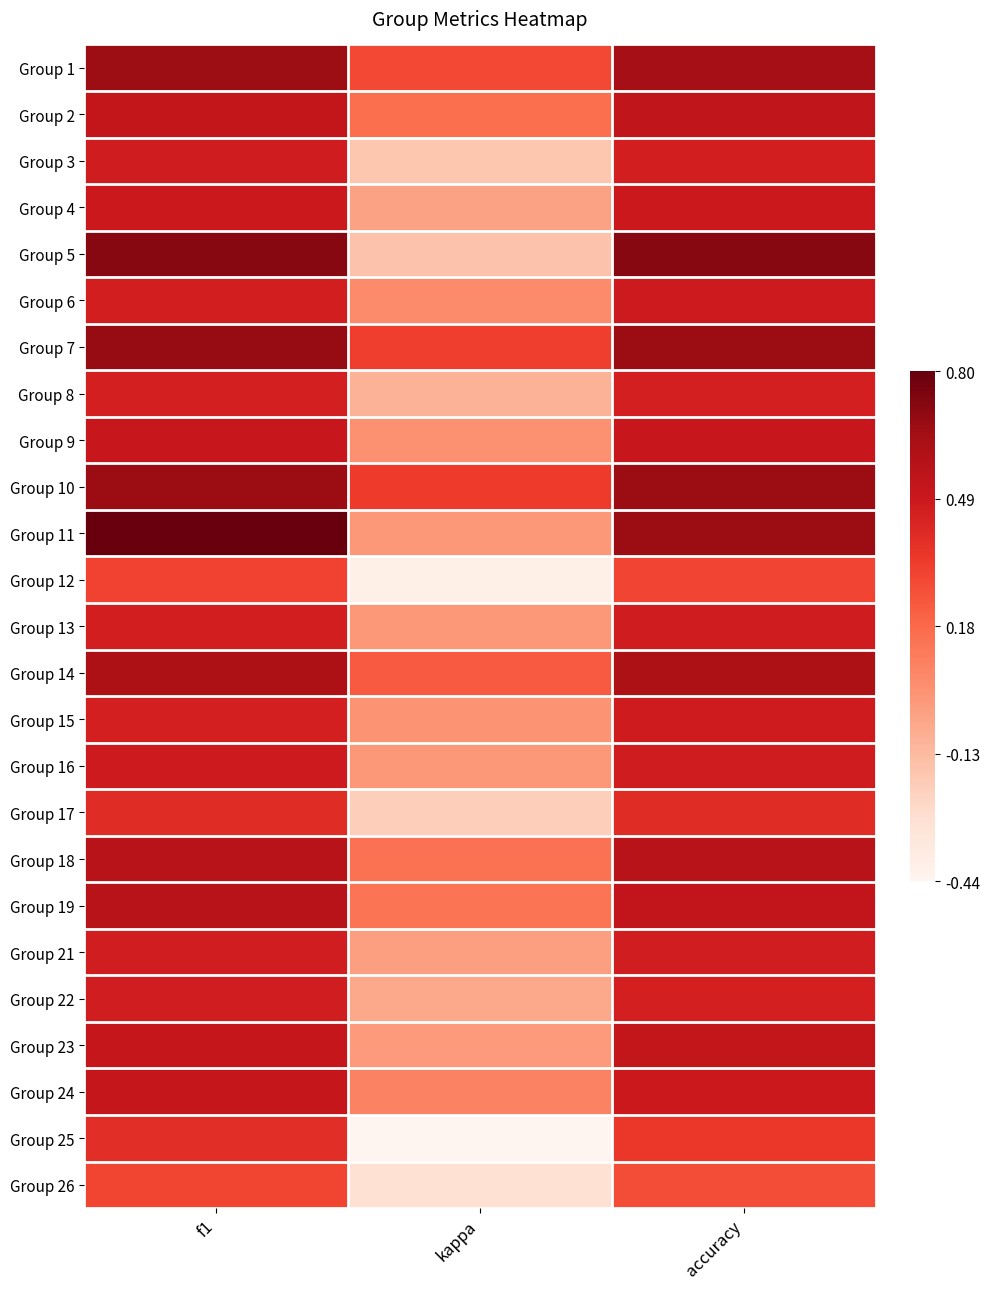

At which category is the sum across all series the highest?

f1